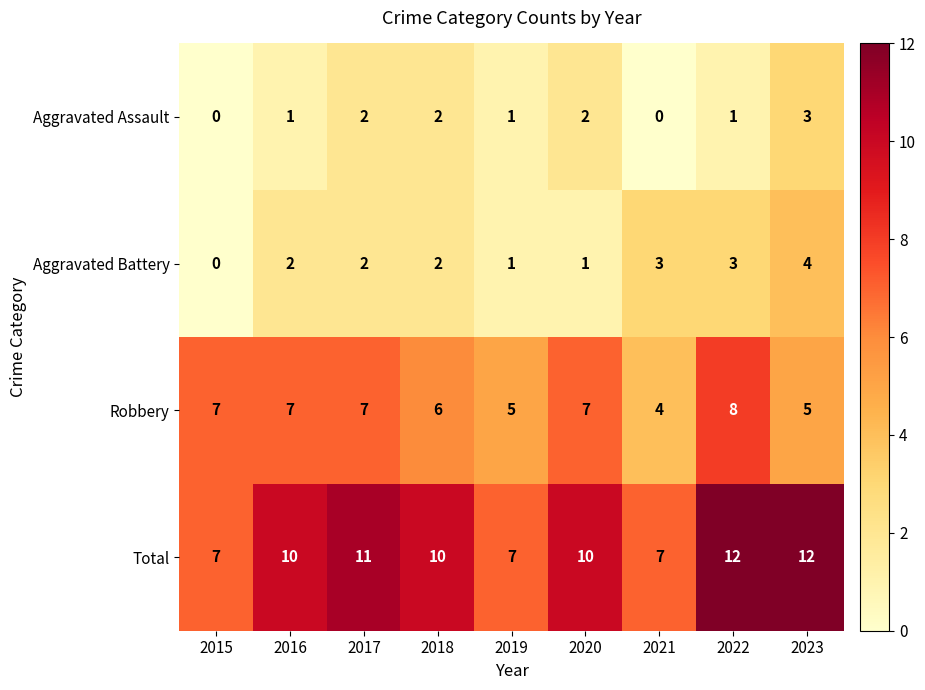

Rank the series by their maximum value, from highest to lowest.

Total, Robbery, Aggravated Battery, Aggravated Assault